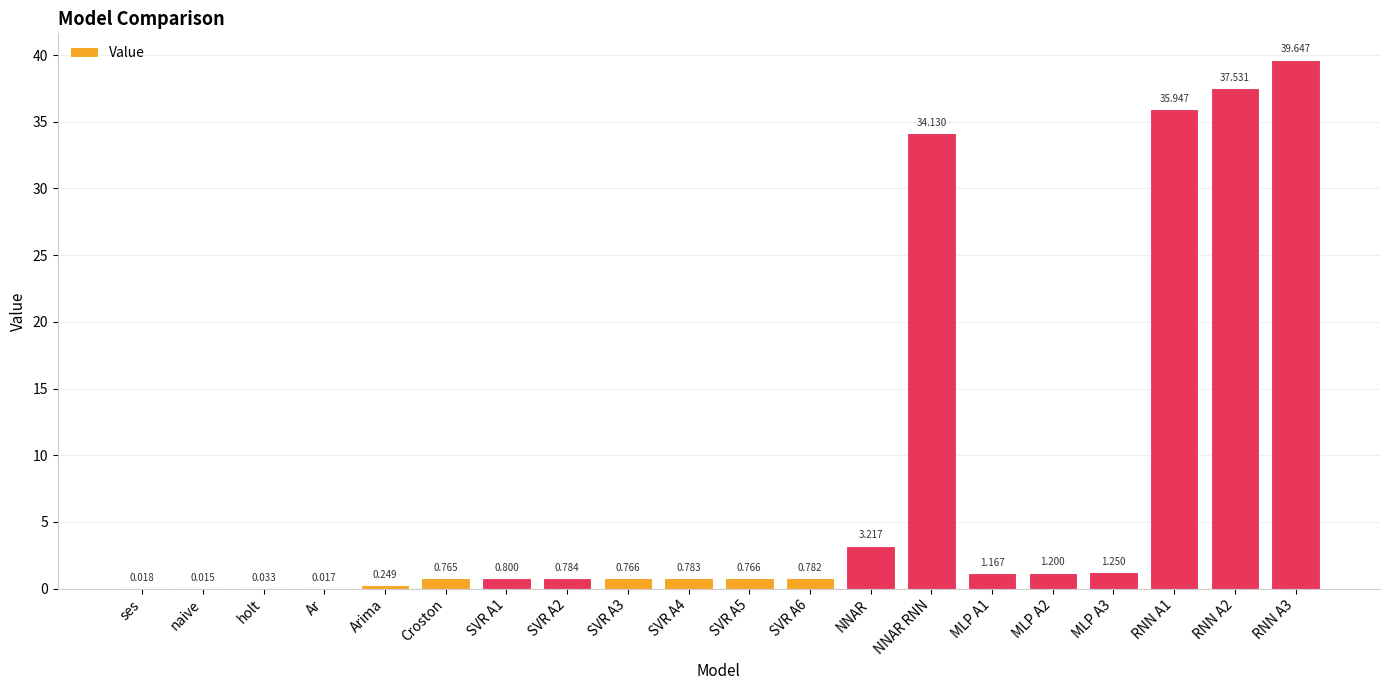

Which has a higher value, ses or NNAR?

NNAR